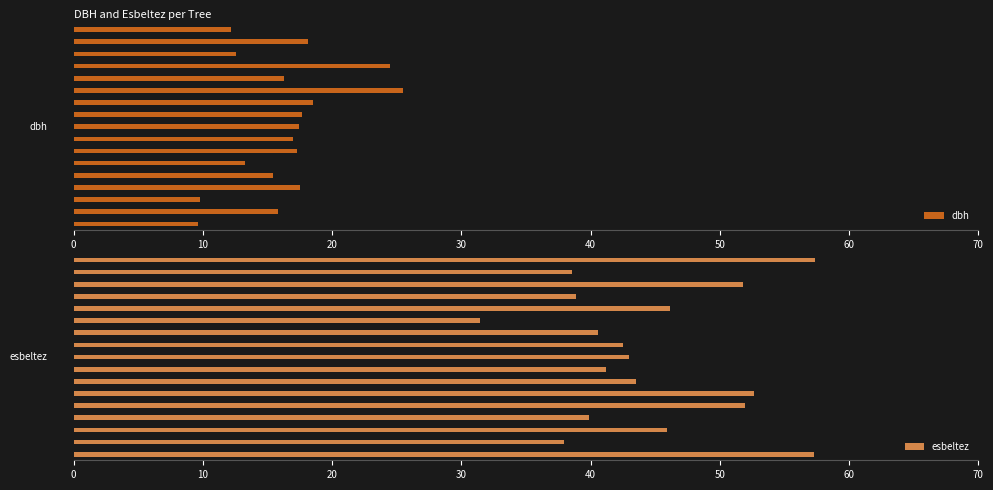

What is the difference between the maximum and second lowest values in the esbeltez series?

19.4